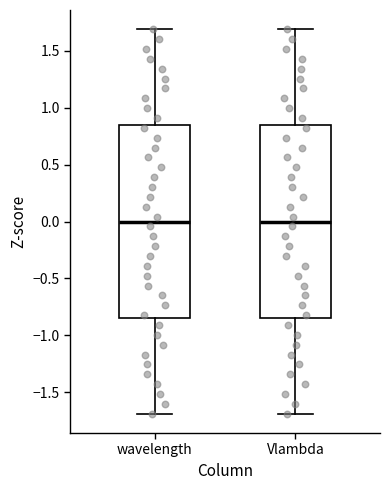

Reading left to right, transcribe this box plot: for each box, give where its median line is, the range the box spans, and where its two whiskers end, as read against the y-axis. The values are not printed on the chart, so give them approximately, as read against the axis.

wavelength: median 0.00, box -0.85 to 0.85, whiskers -1.70 to 1.70
Vlambda: median 0.00, box -0.85 to 0.85, whiskers -1.70 to 1.70